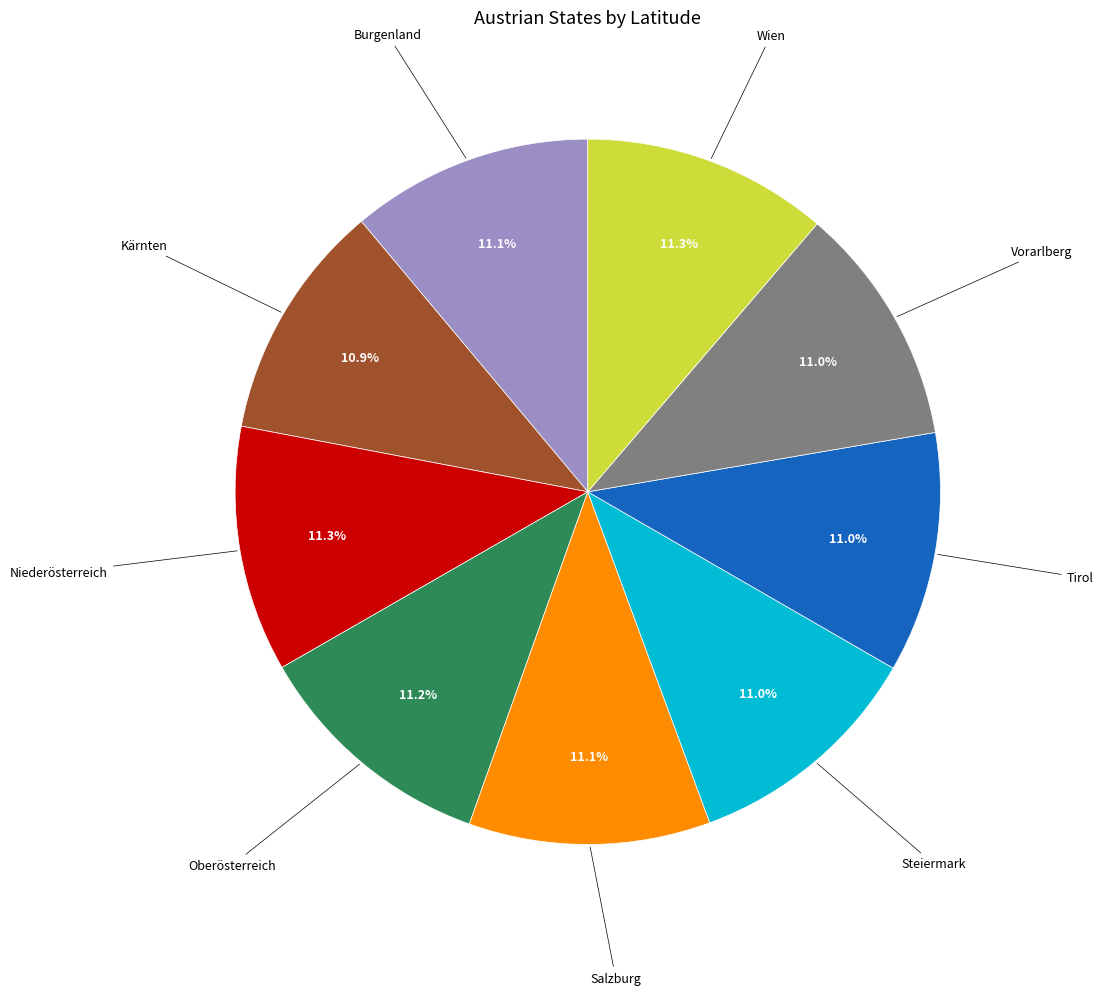

How many slices are in this pie chart?

9